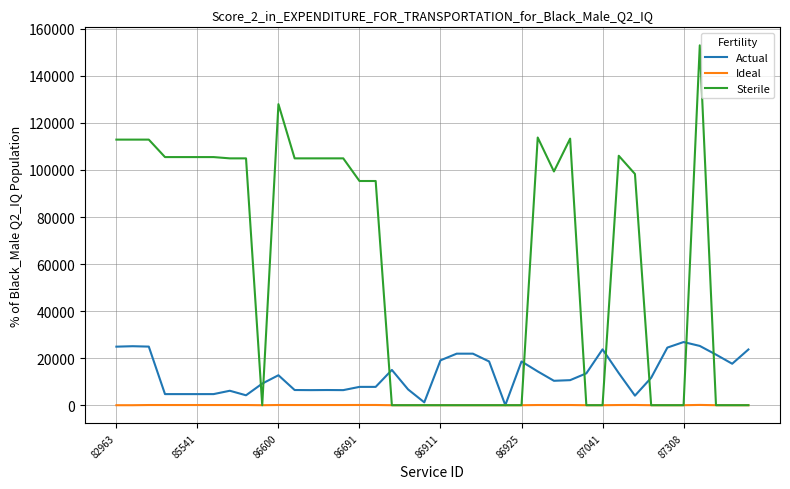

What is the sum of all Ideal values?

1665